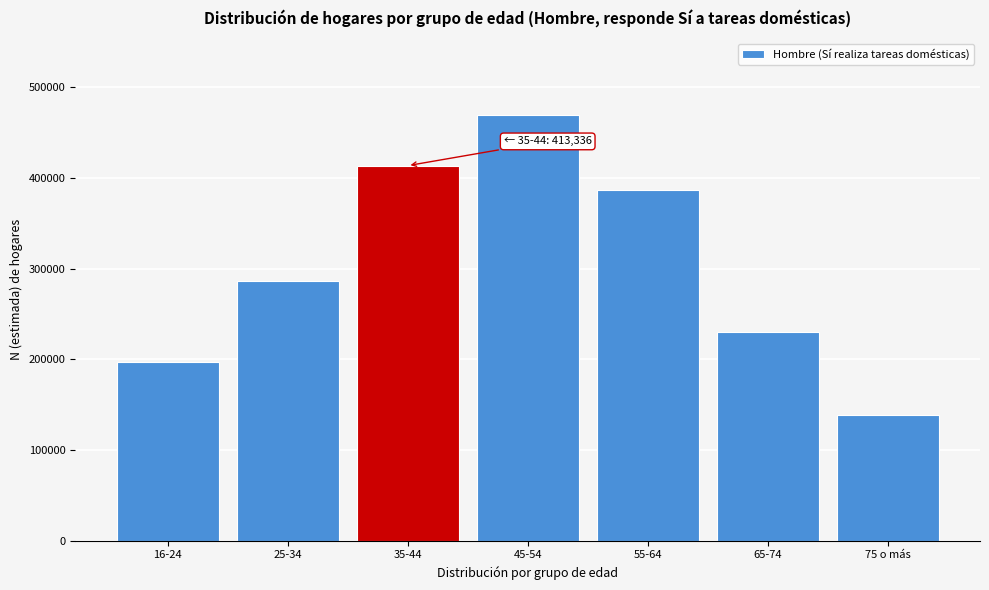

Reading right to left, transcribe all the data shown in this chart.

75 o más=139089	65-74=230492	55-64=386377	45-54=468927	35-44=413336	25-34=285935	16-24=196451